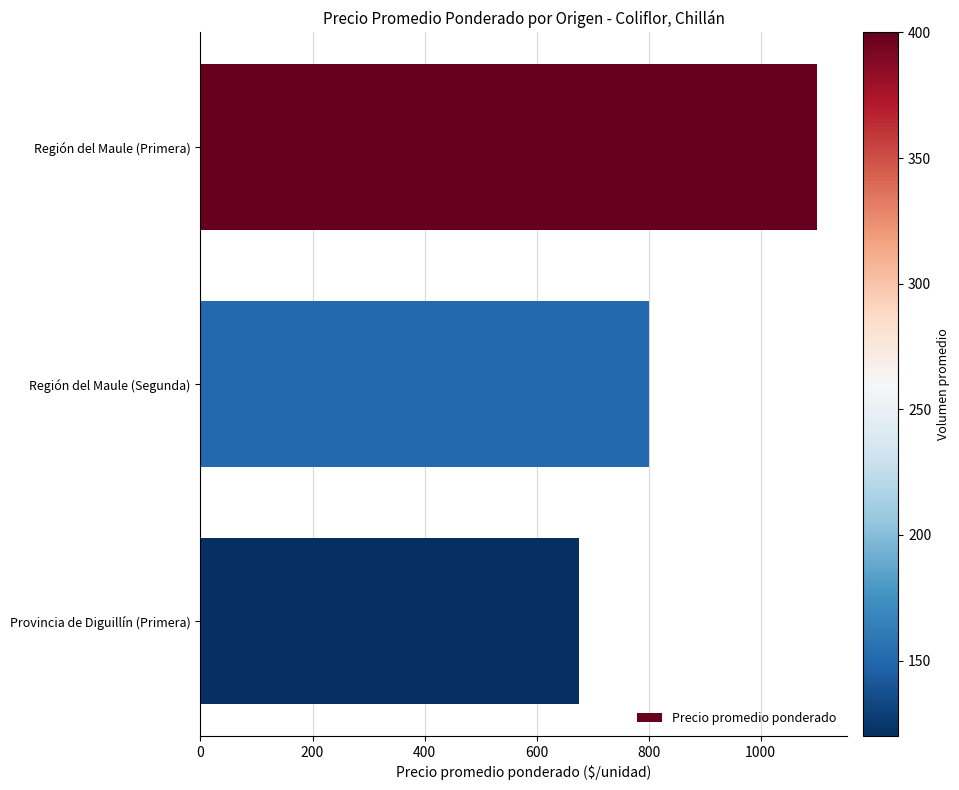

Are the bars grouped side by side (vs. stacked)?

No